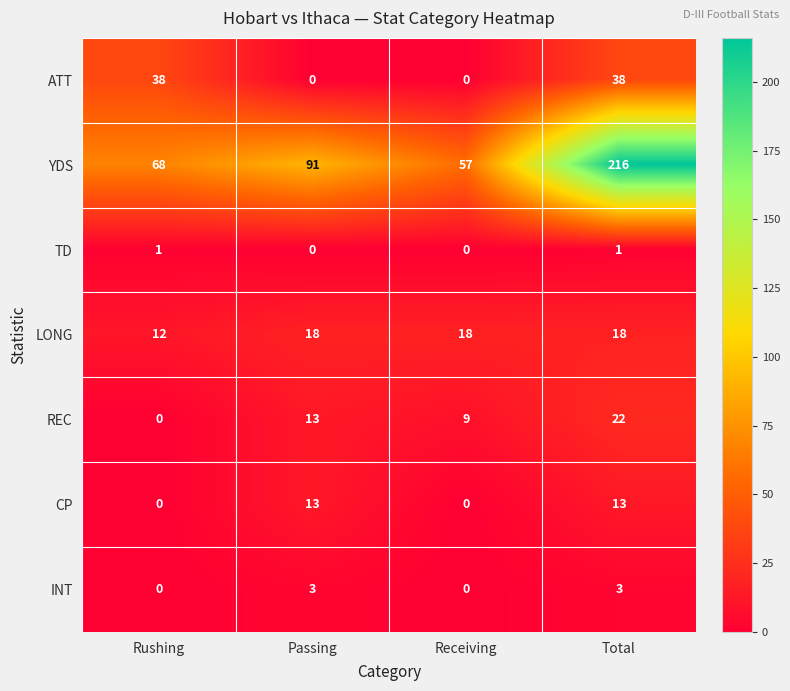

What is the spread (max minus min) of values at Total?

215